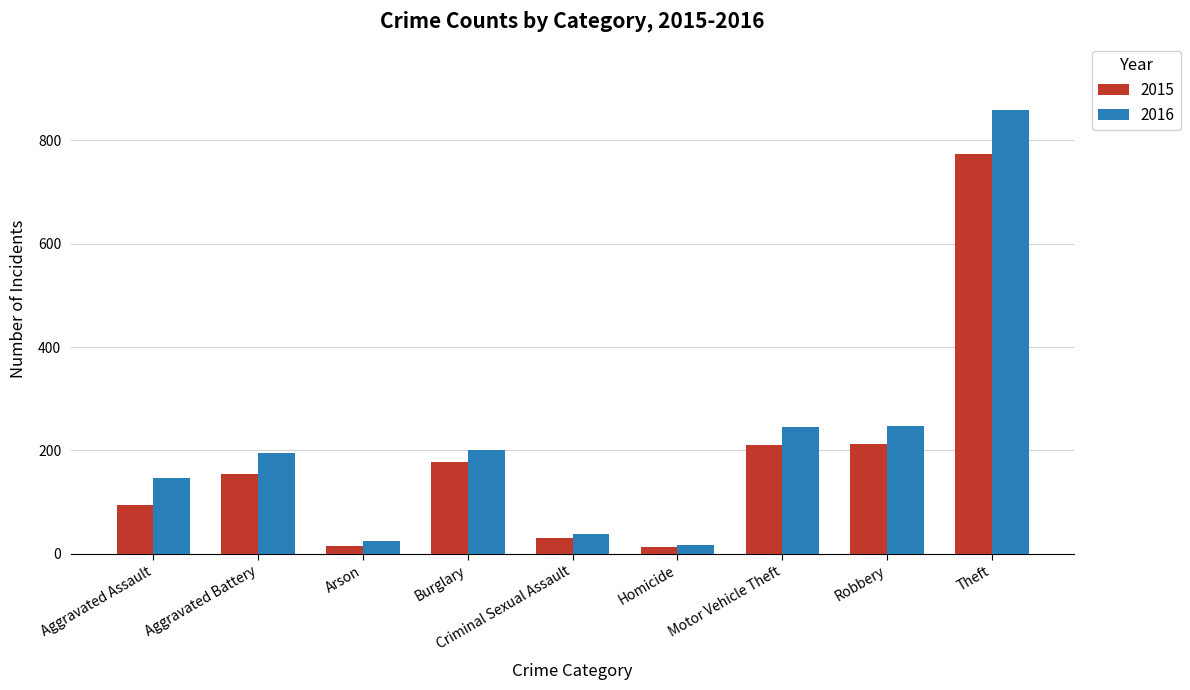

What is the spread (max minus min) of values at Aggravated Assault?

51